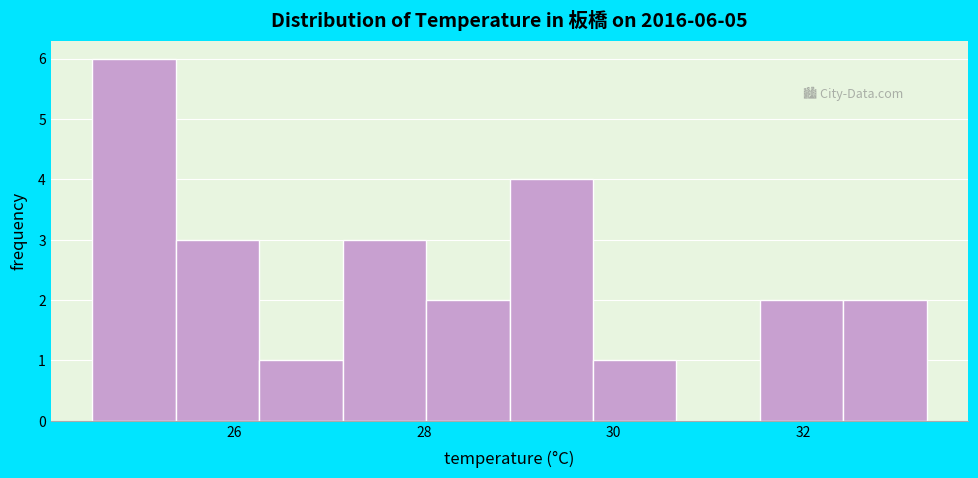

Which range on the x-axis has the tallest bar?

24.50 to 25.38